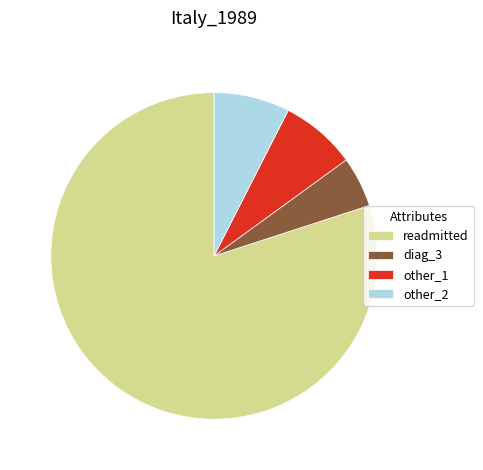

How many slices are in this pie chart?

4